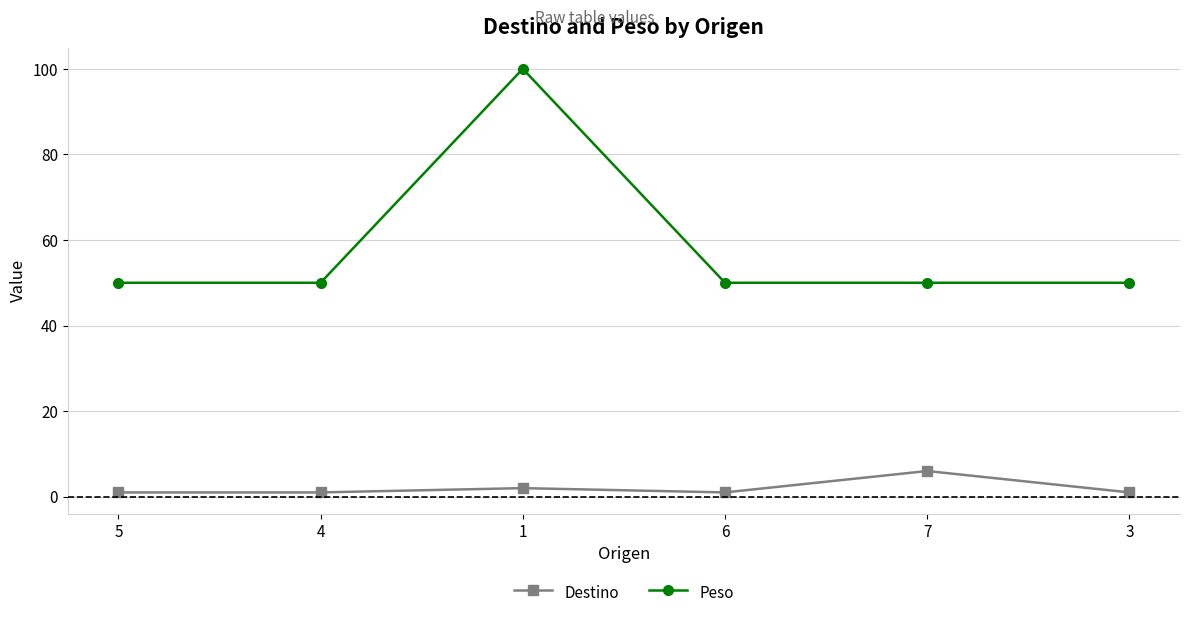

Which series has the widest spread of values?

Peso